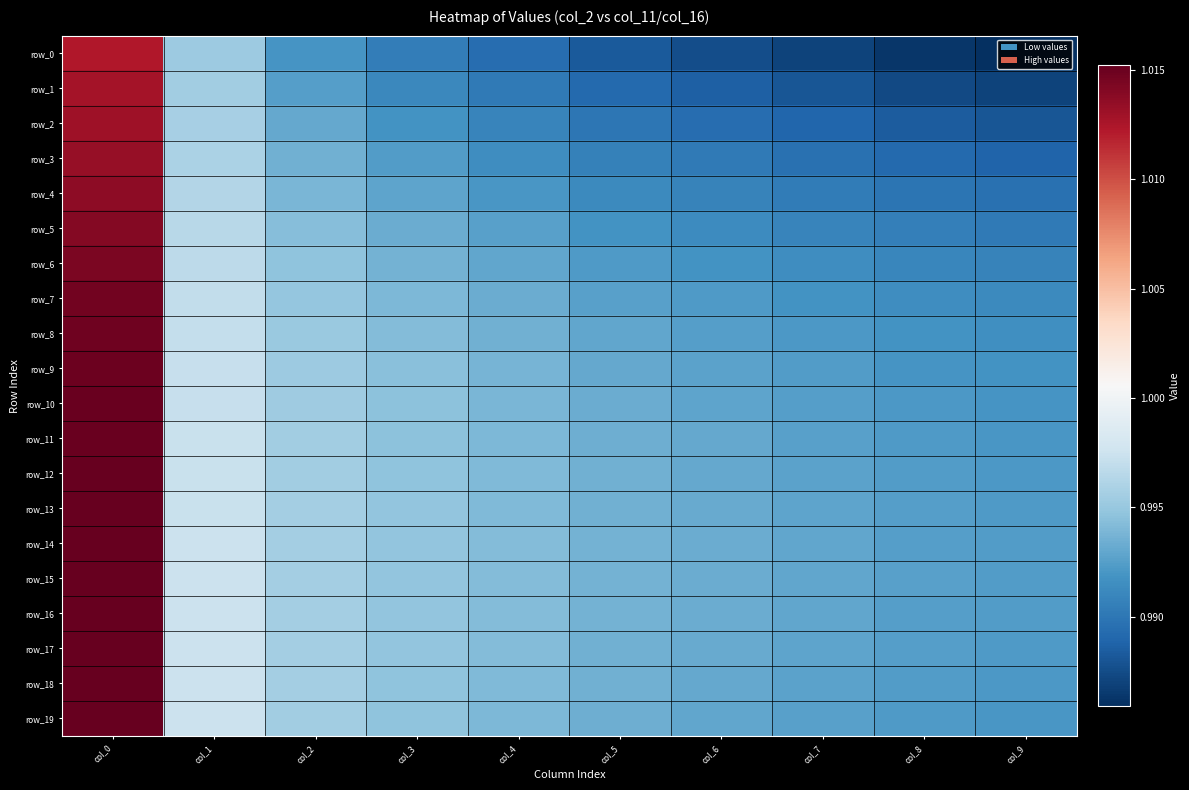

What is the total value across all series at col_4?

19.9